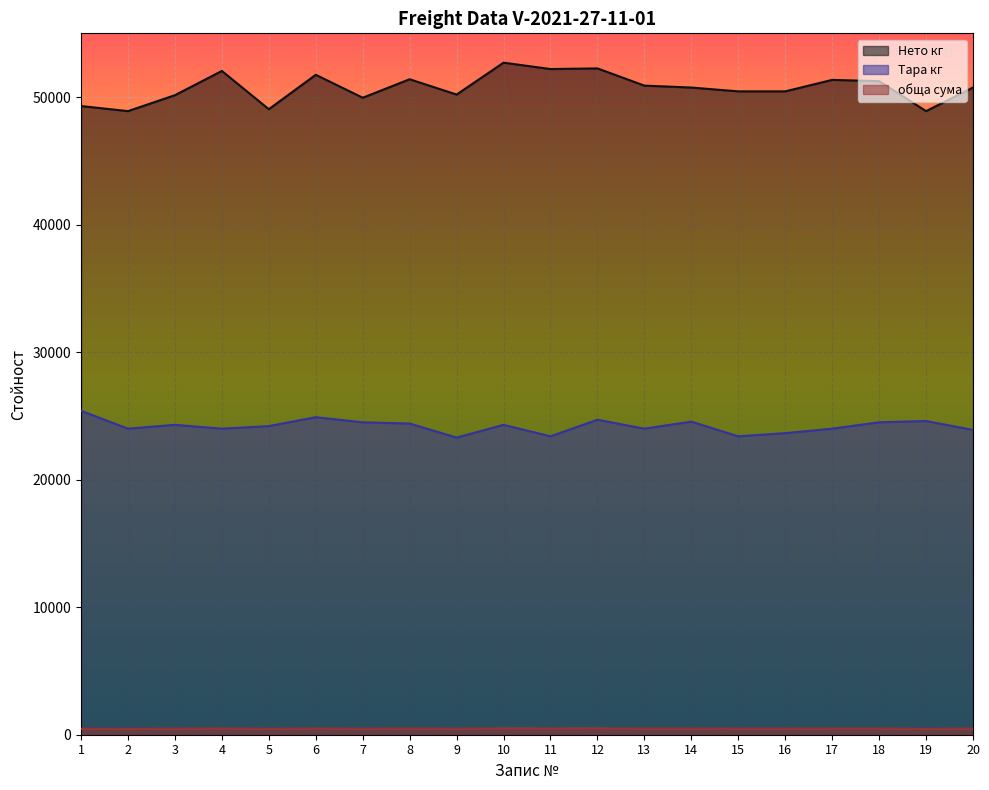

True or false: Нето кг and Тара кг intersect in this chart.

False